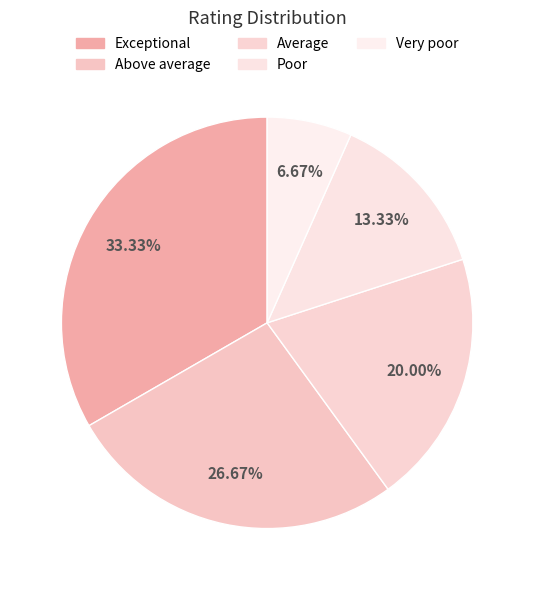

What is the change in value from Average to Poor?

-1